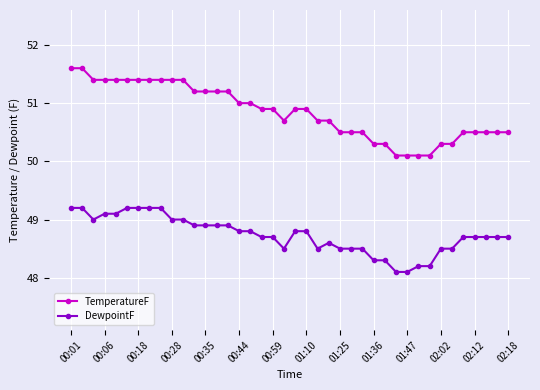

What is the value of the DewpointF point at the 29th from the left?

48.3